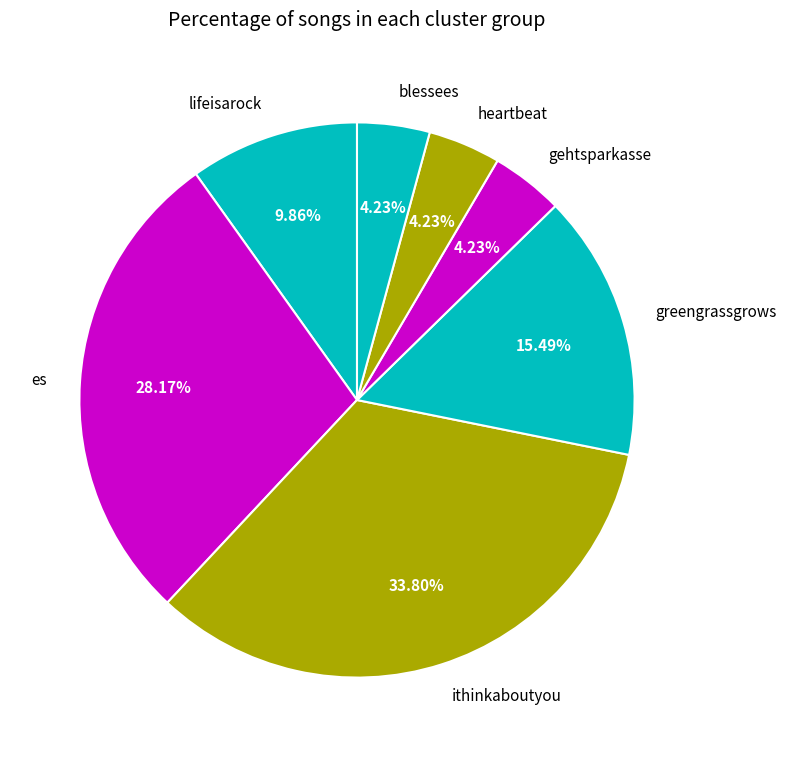

To the nearest percent, what percentage of the pie is heartbeat?

4%